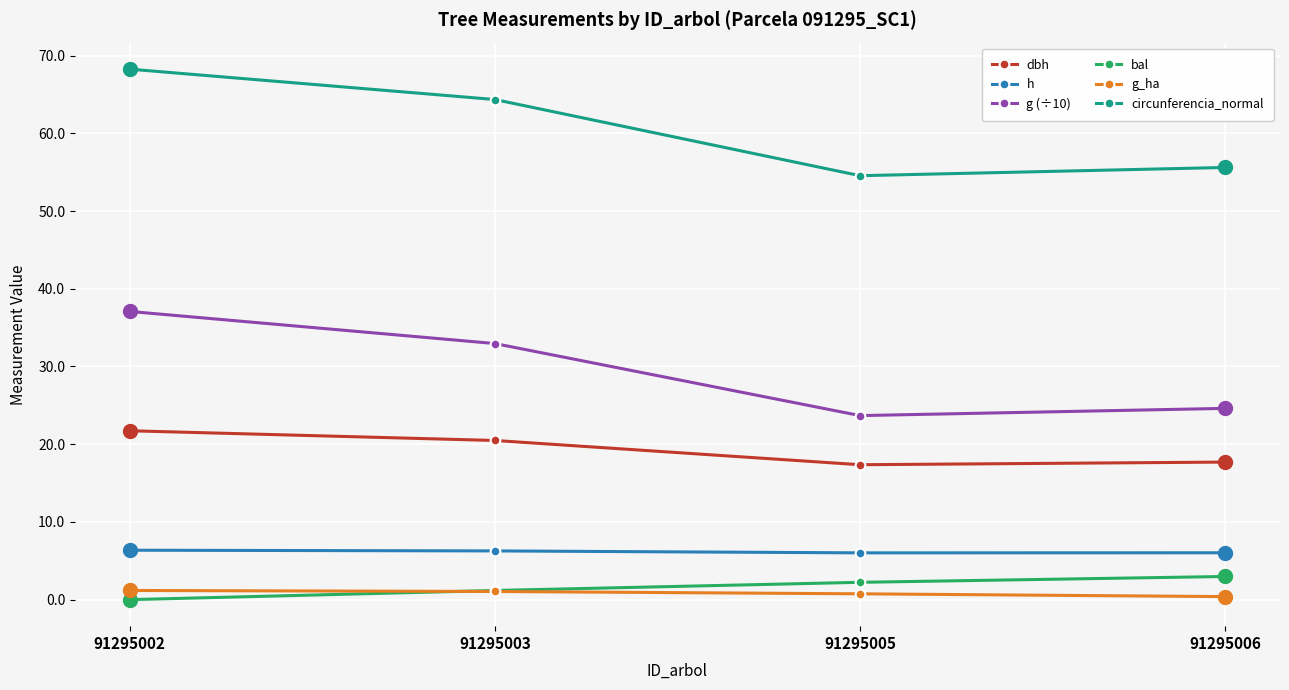

True or false: bal and g (÷10) intersect in this chart.

False